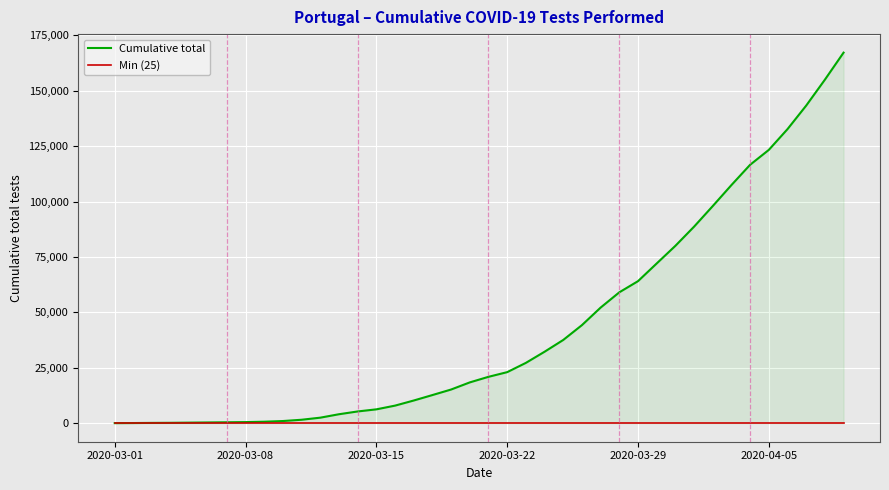

Which series has the largest total across all categories?

Cumulative total